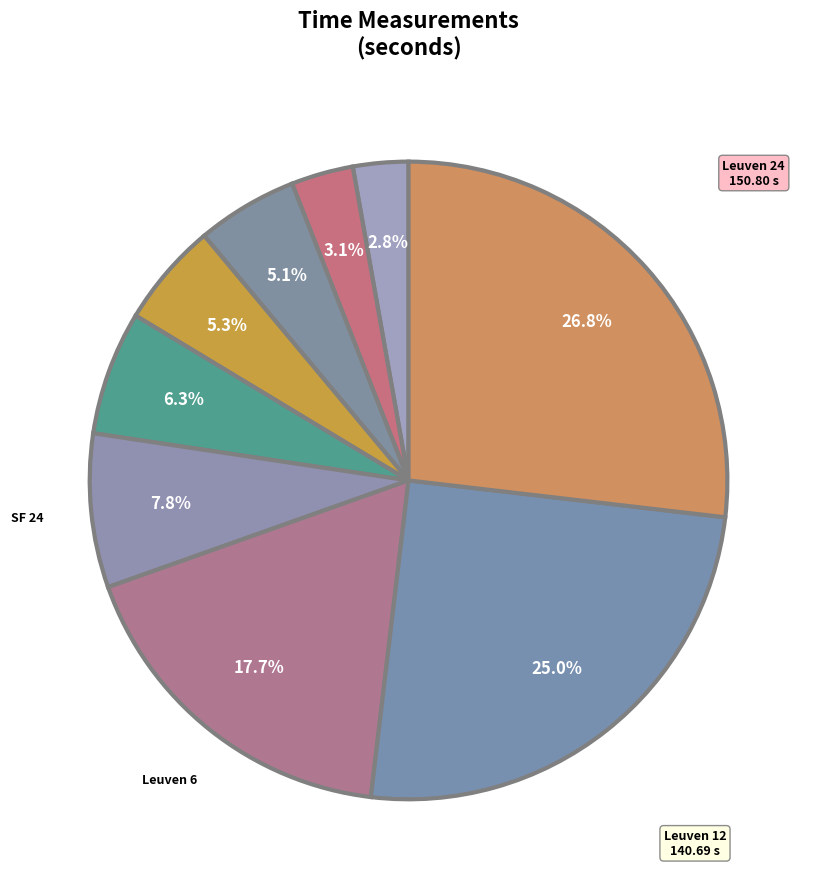

How many segments does this pie chart have?

9